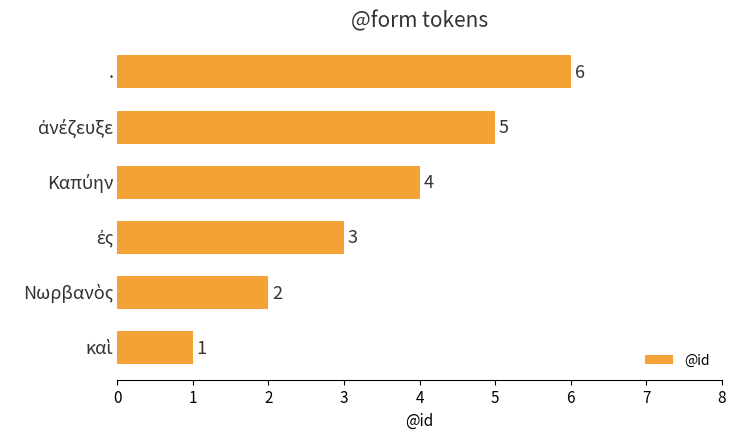

Count the values in the range 2 to 5.

4